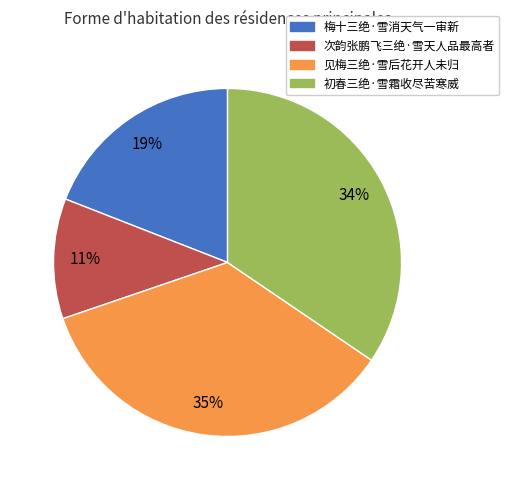

Is 梅十三绝·雪消天气一审新 the majority of the pie?

No